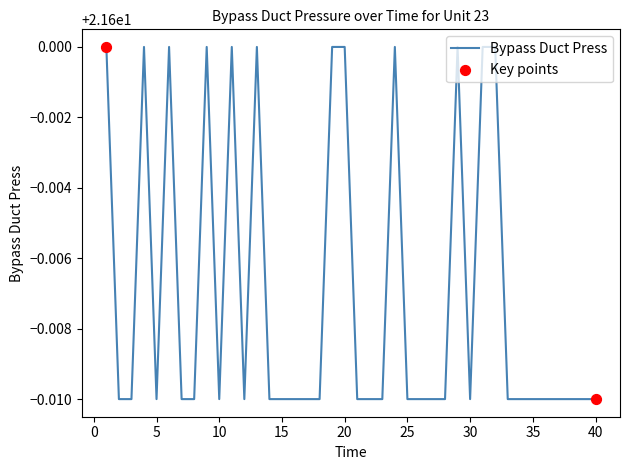

Is this an area chart (filled region under the line)?

No